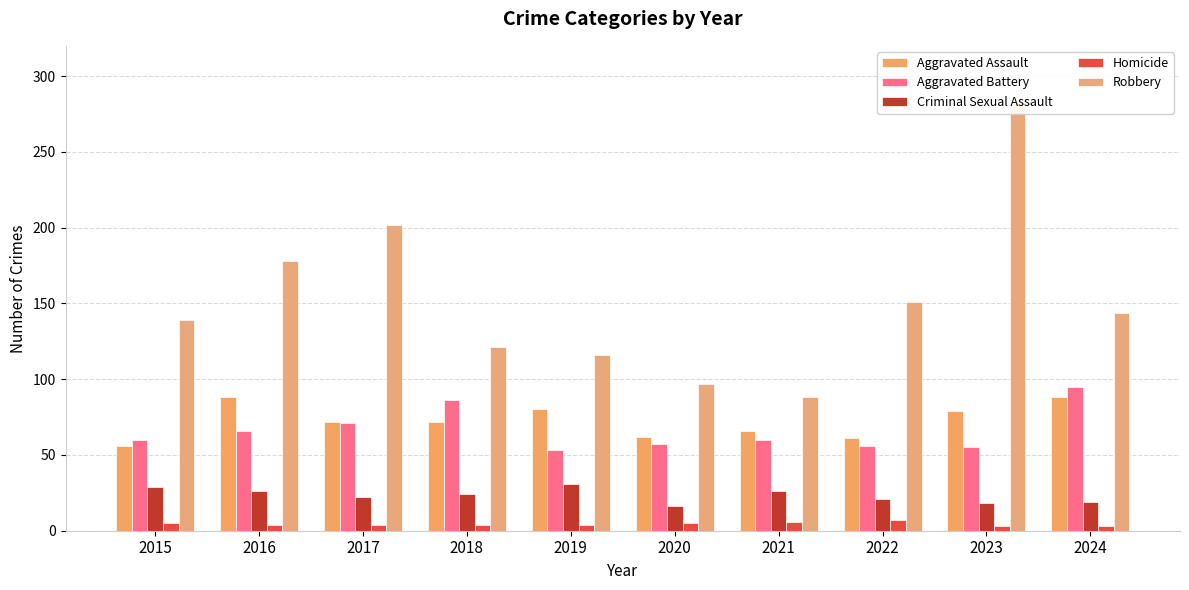

At which category does the chart reach its minimum across all series?

2023